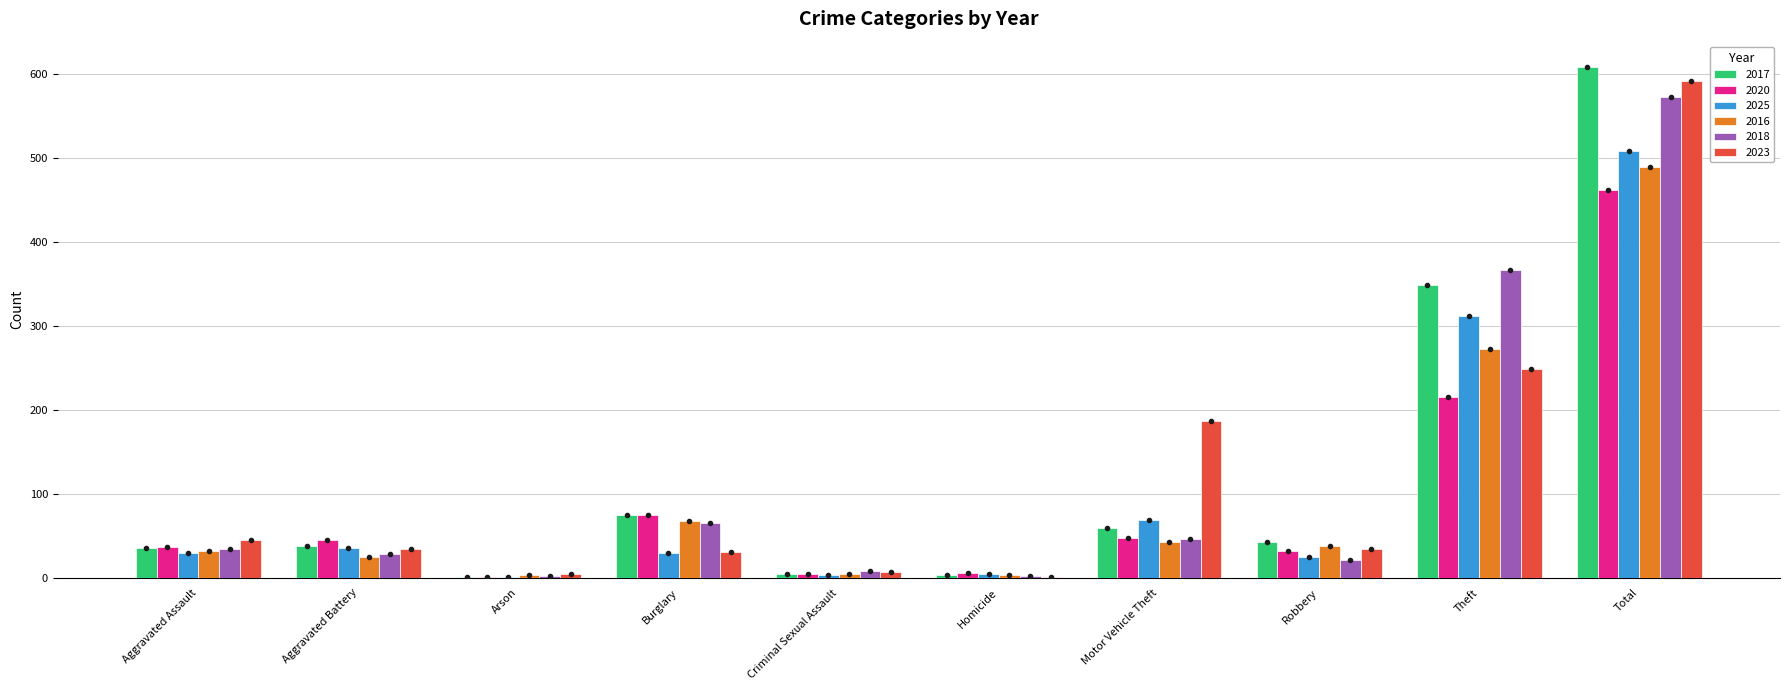

How many distinct data groups are displayed?

6